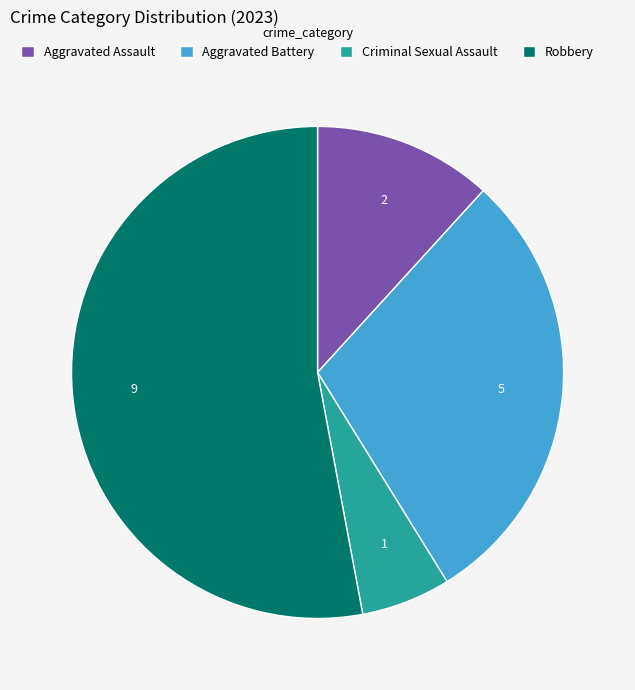

Rank the categories by value from lowest to highest.

Criminal Sexual Assault, Aggravated Assault, Aggravated Battery, Robbery